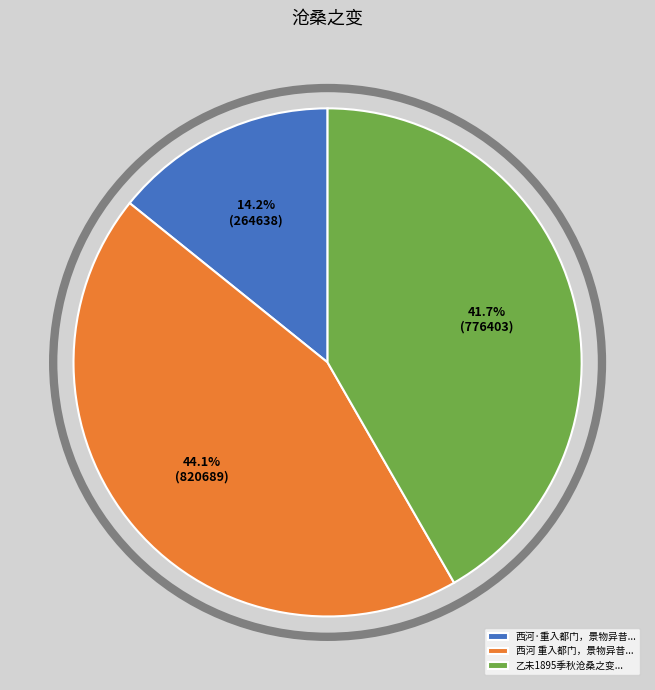

Rank the categories by value from highest to lowest.

西河 重入都门，景物异昔..., 乙未1895季秋沧桑之变..., 西河·重入都门，景物异昔...